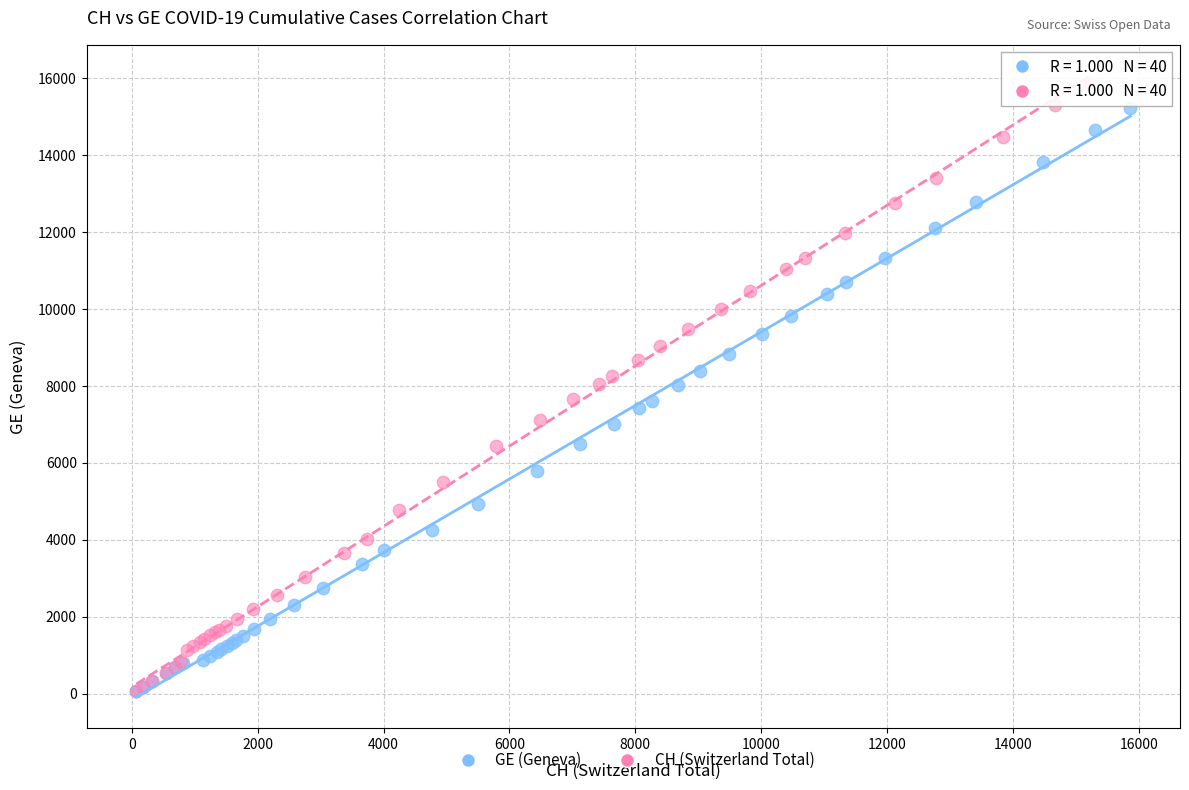

Which series has the largest Y range (max minus min)?

CH (Switzerland Total)